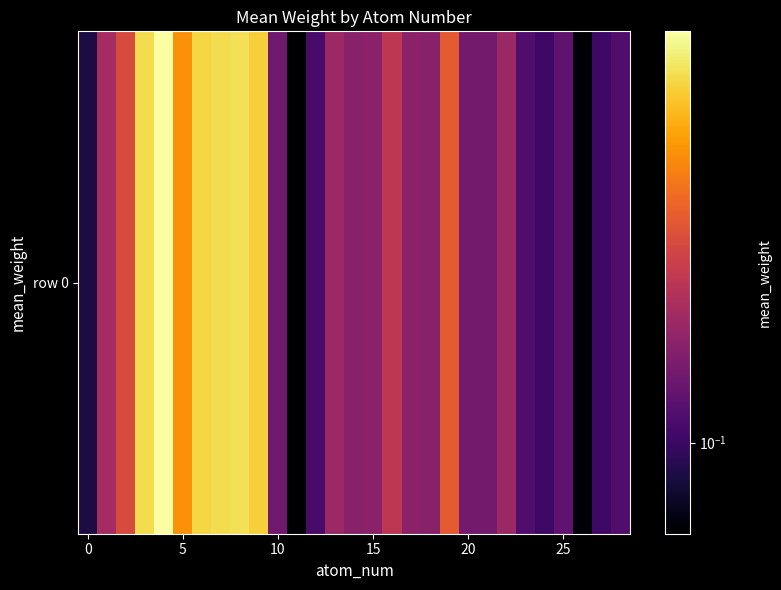

Reading right to left, list all the values displayed in this chart.

0.1	0.1	0.1	0.1	0.1	0.1	0.1	0.1	0.1	0.2	0.1	0.1	0.2	0.1	0.1	0.1	0.1	0.1	0.1	0.3	0.3	0.3	0.3	0.2	0.3	0.3	0.2	0.1	0.1